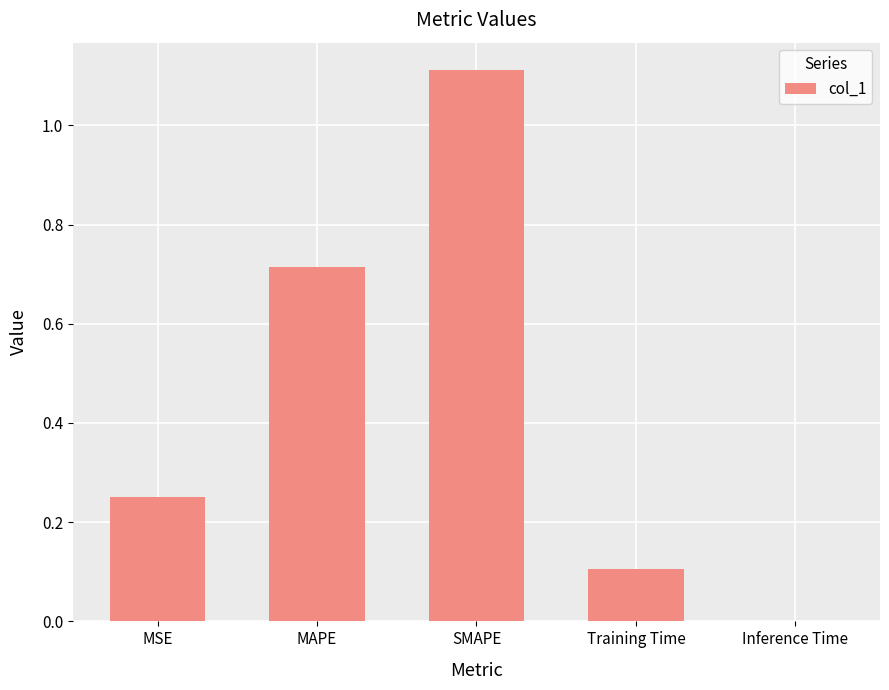

Which category has the highest value across all series?

SMAPE